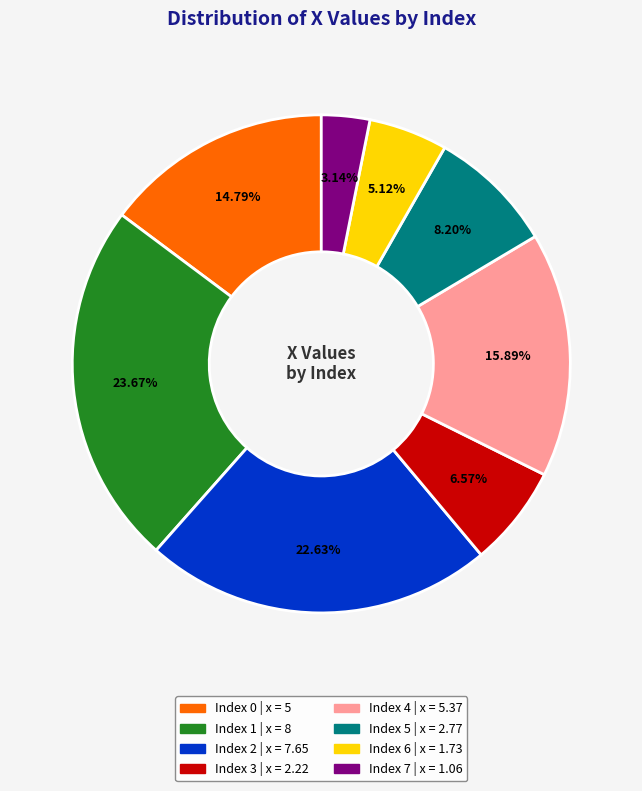

Is there any slice that represents more than half of the pie?

No